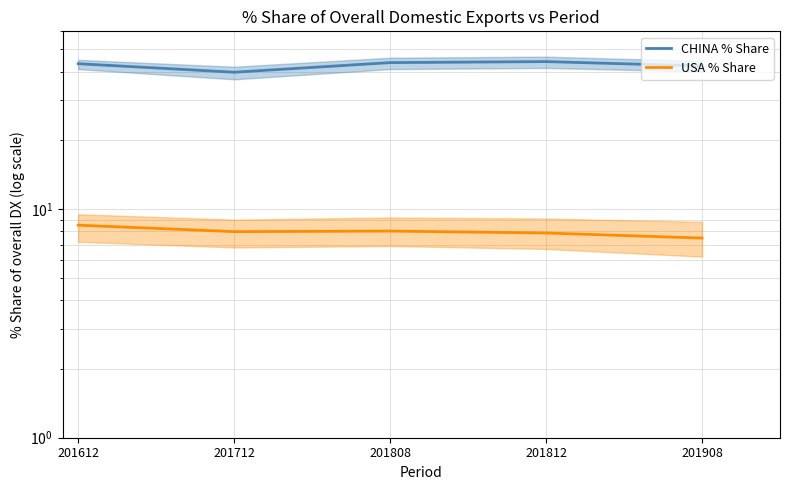

At 201612, list the series in order from smallest to largest.

USA % Share, CHINA % Share